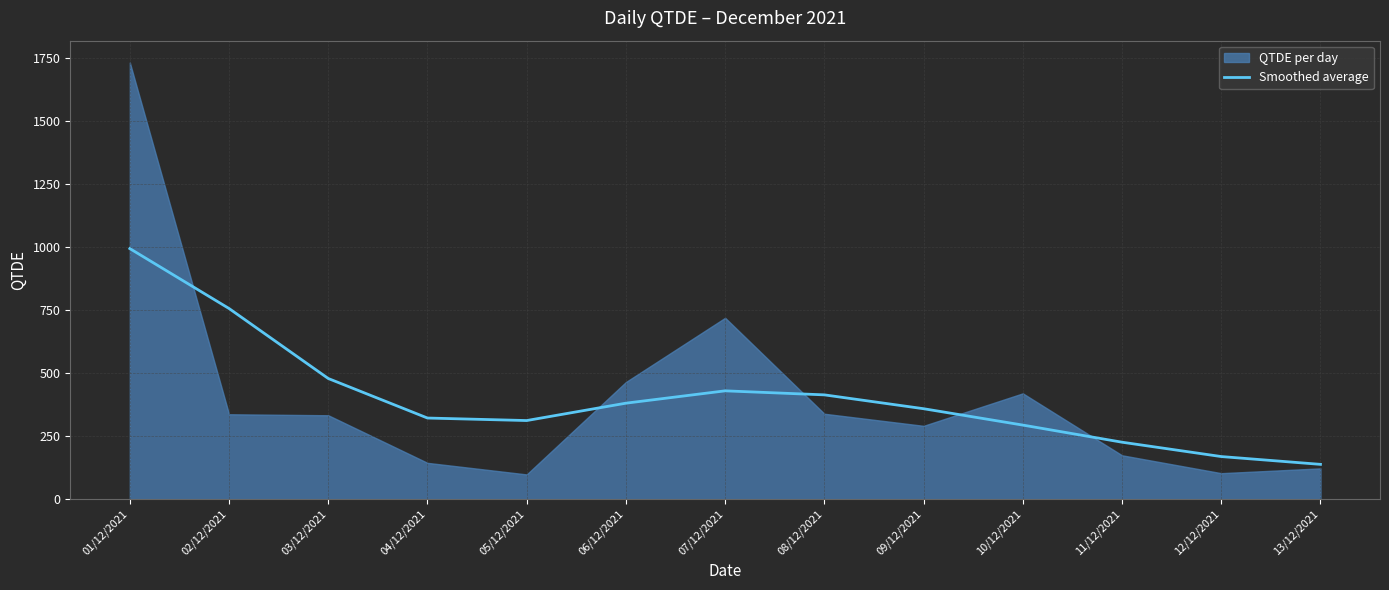

The value of Smoothed average at 08/12/2021 is 686. True or false?

False